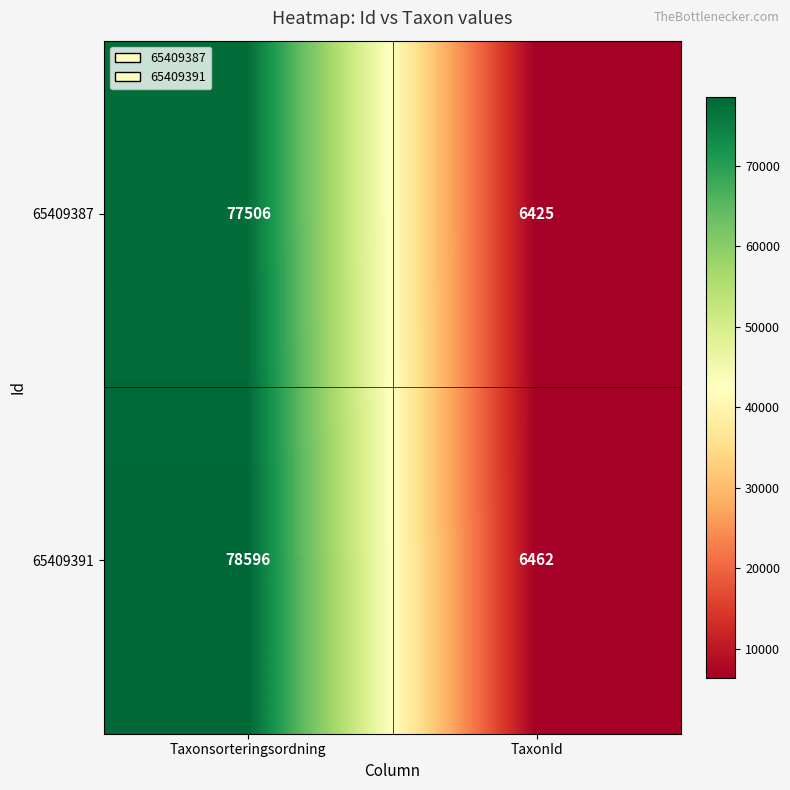

Rank the series by their average value, from lowest to highest.

65409387, 65409391